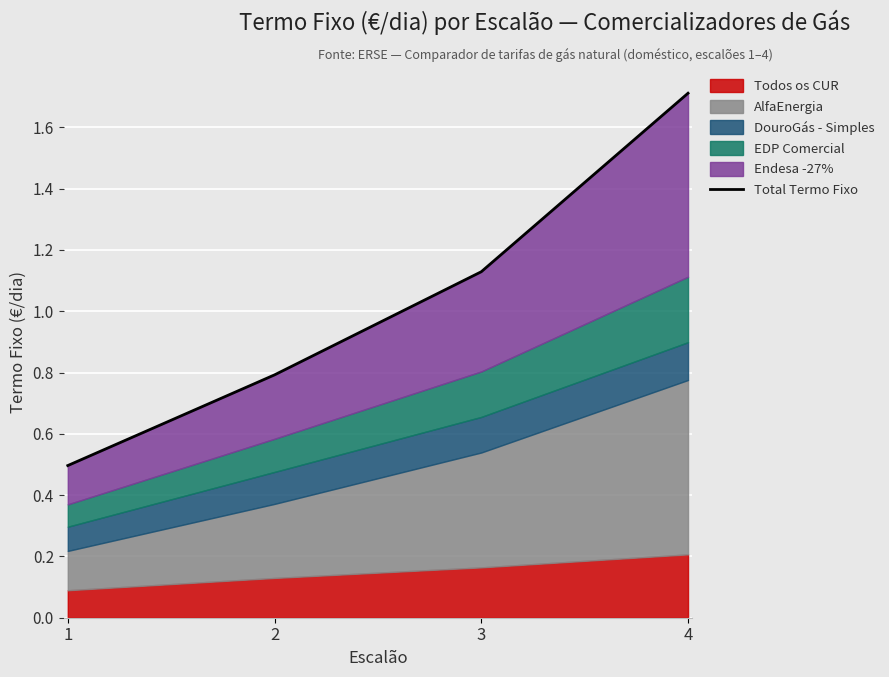

What is the value of the 3rd point from the left?

1.1